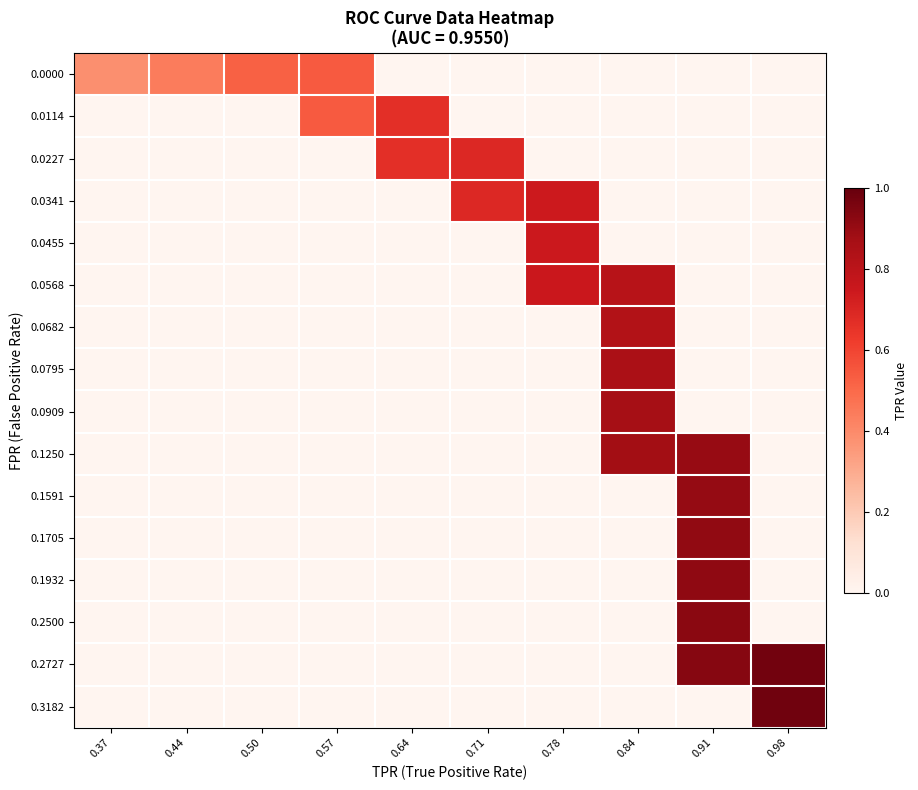

At which category is the sum across all series the highest?

0.91